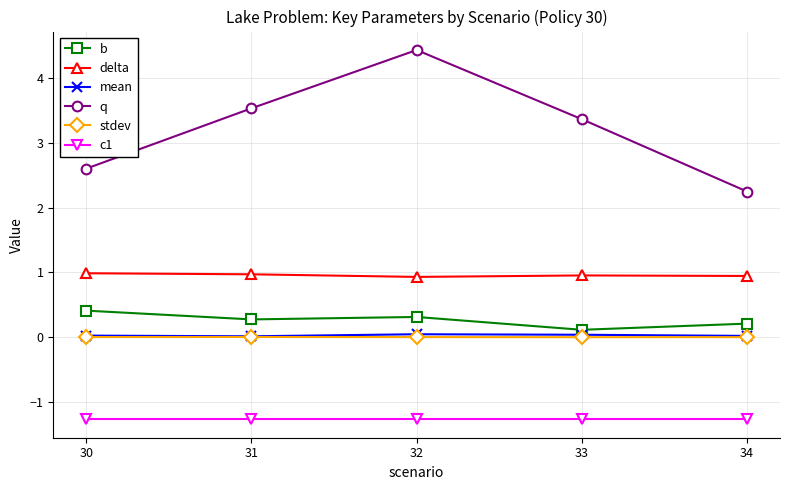

Is the value of c1 at 33 greater than the value of mean at 30?

No